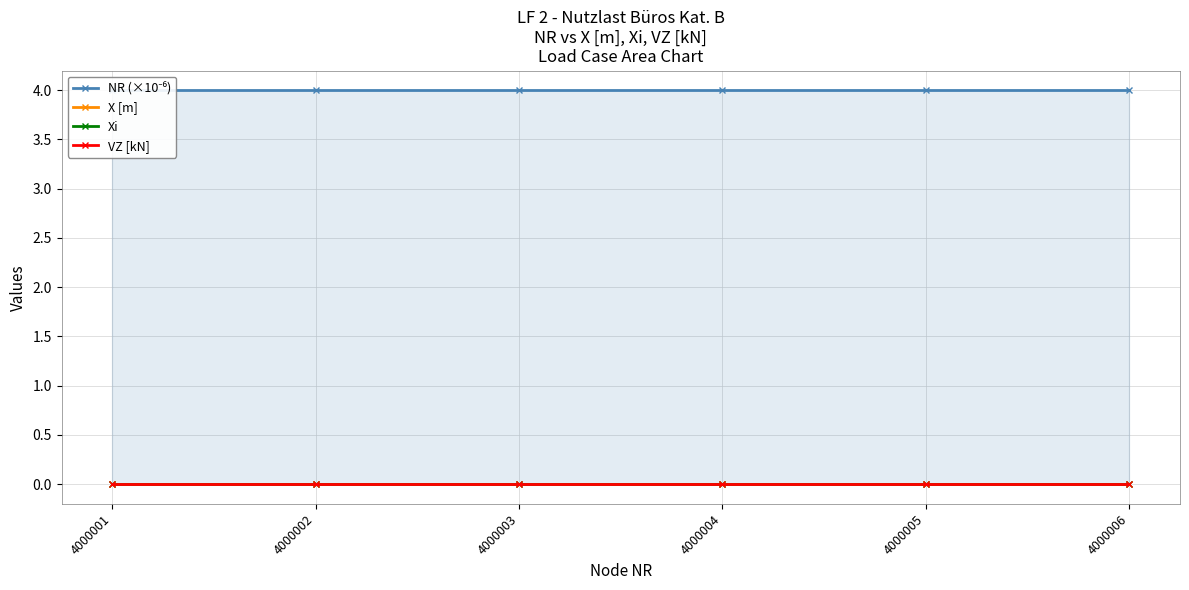

True or false: VZ [kN] and Xi intersect in this chart.

False